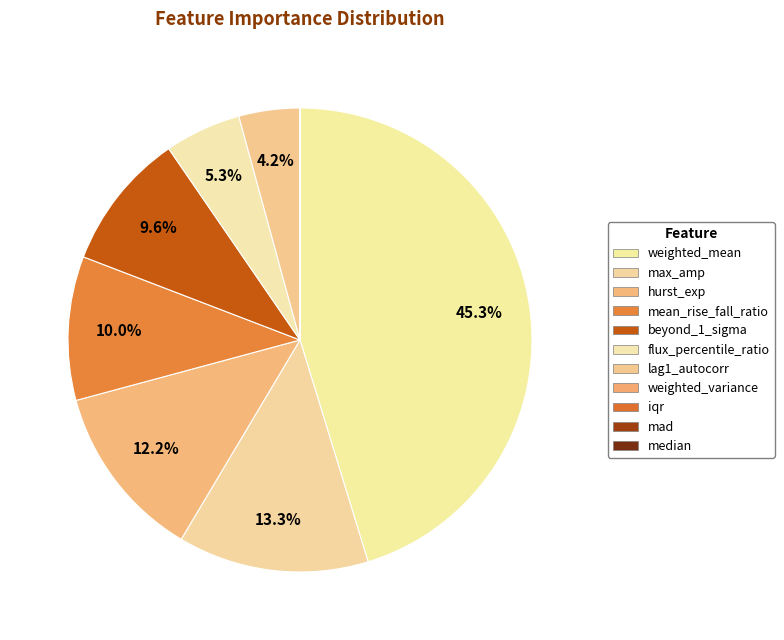

Which slice is the largest?

weighted_mean